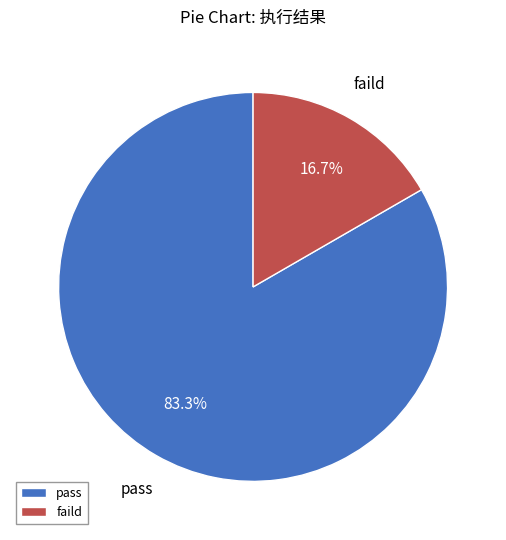

Do pass and faild together represent more than half of the pie?

Yes